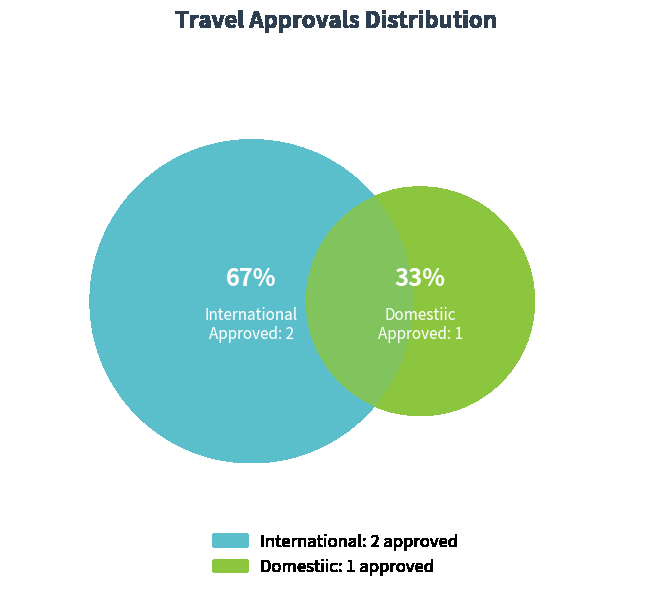

How many segments does this pie chart have?

2